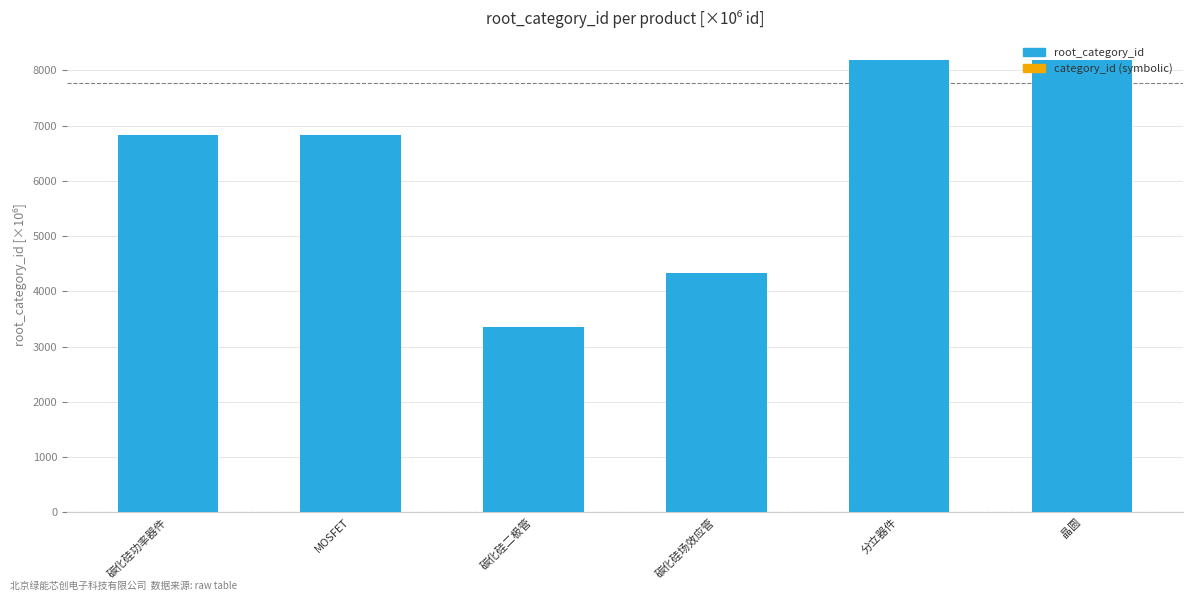

What is the value of the root_category_id bar at the 2nd from the left?

6824.6